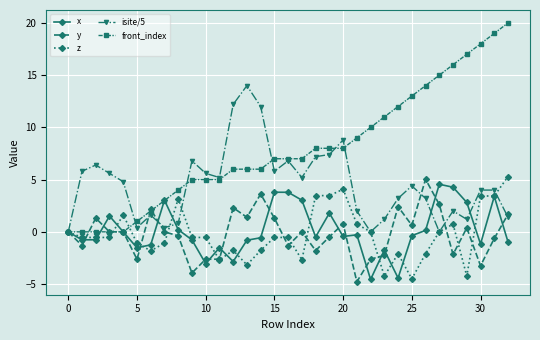

True or false: x has more than 1 points higher than both neighbors.

True